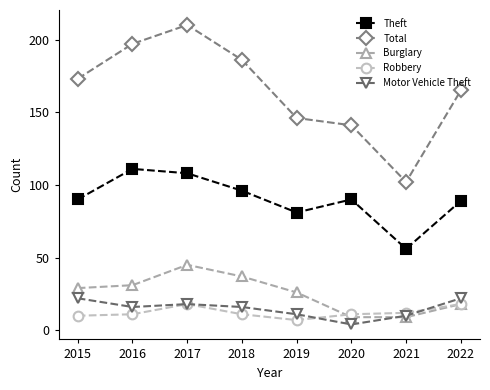

What is the difference between the second highest and second lowest values in the Robbery series?

8